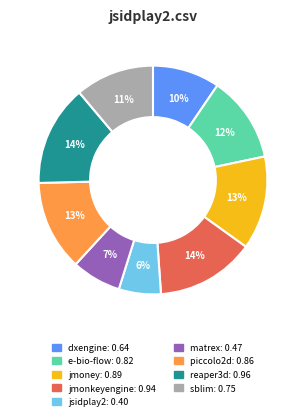

How many slices are in this pie chart?

9